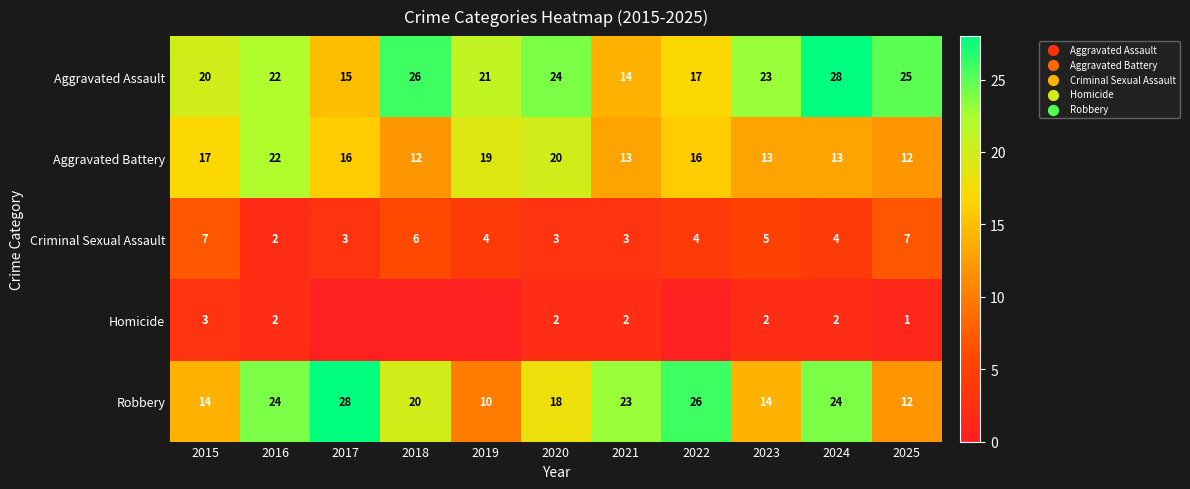

What is the difference between the highest and lowest values at 2017?

28